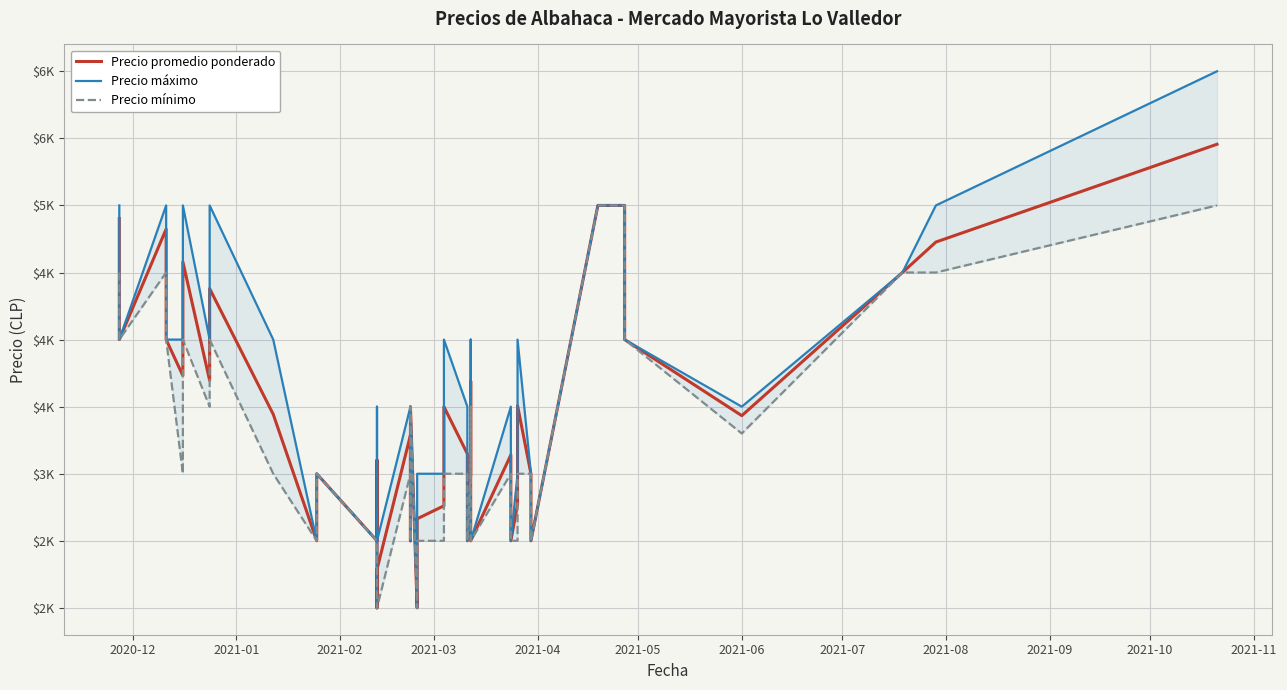

Count the Precio máximo values in the range 3000 to 4000.

21